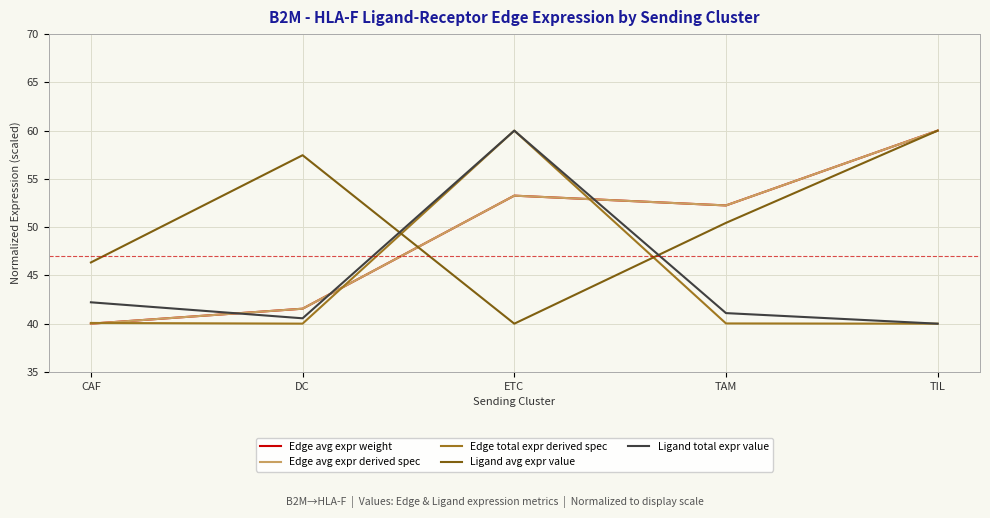

True or false: Ligand total expr value has a value of 40.6 at DC.

True